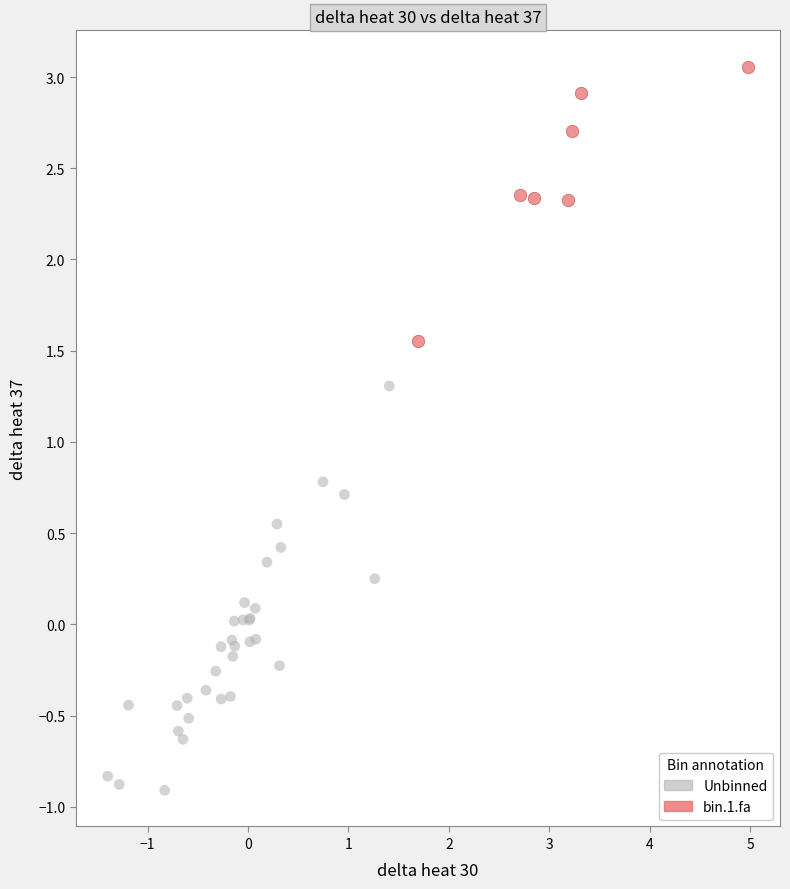

Which series contains the highest Y value?

bin.1.fa